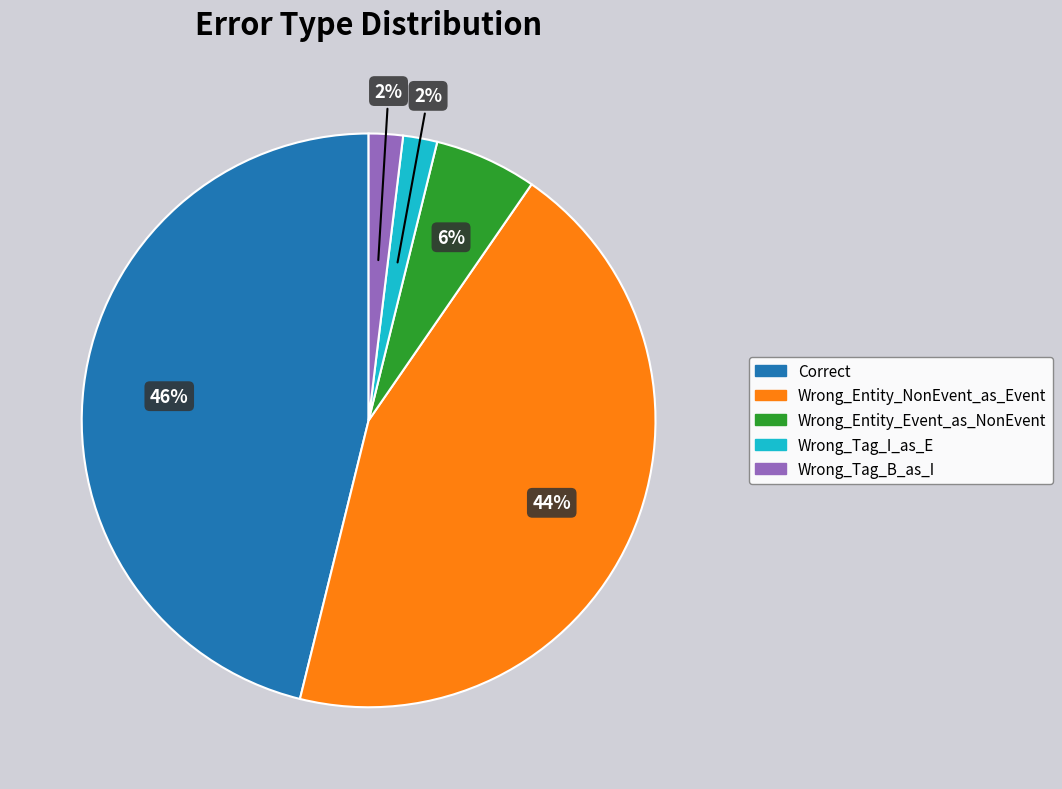

Which slice is the largest?

Correct